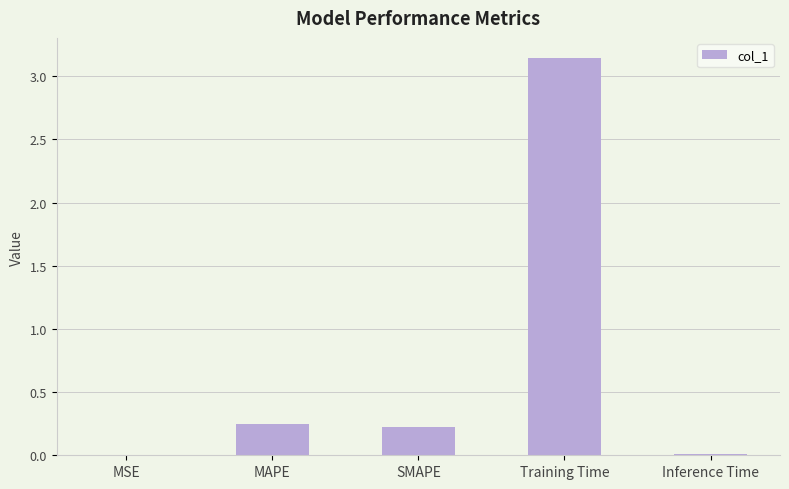

The chart shows a value of 0.0 at Inference Time. True or false?

True